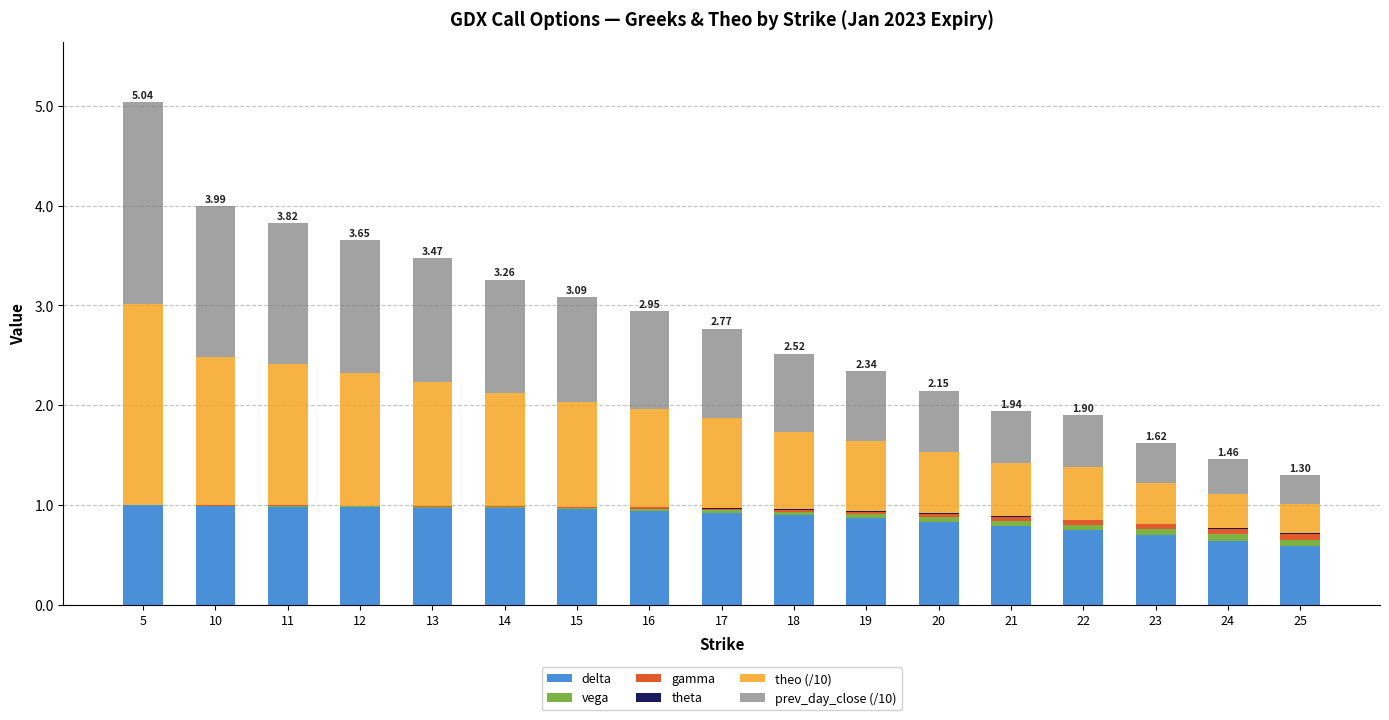

At which category is the sum across all series the highest?

5